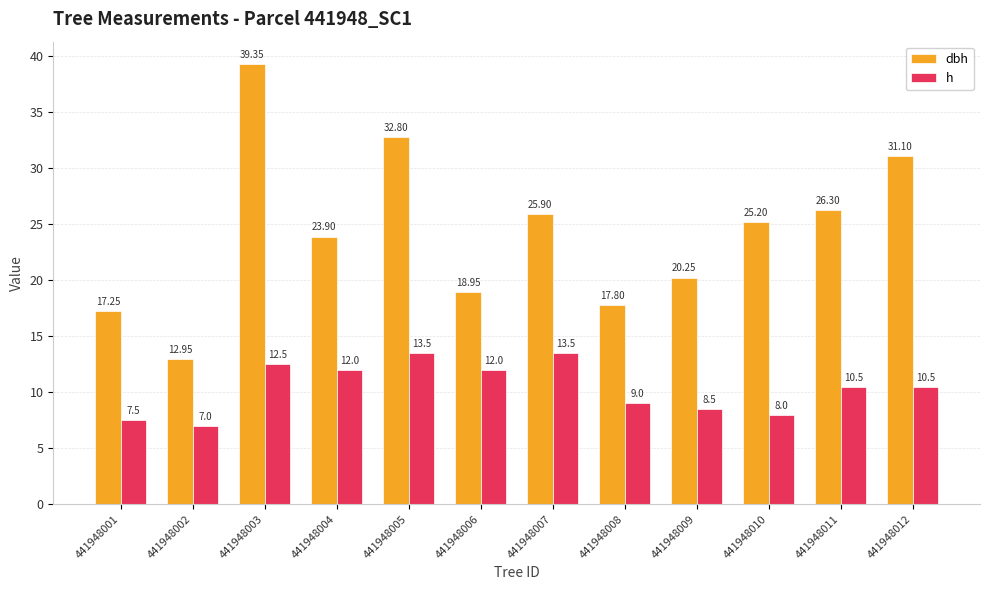

What is the greatest value displayed?

39.4